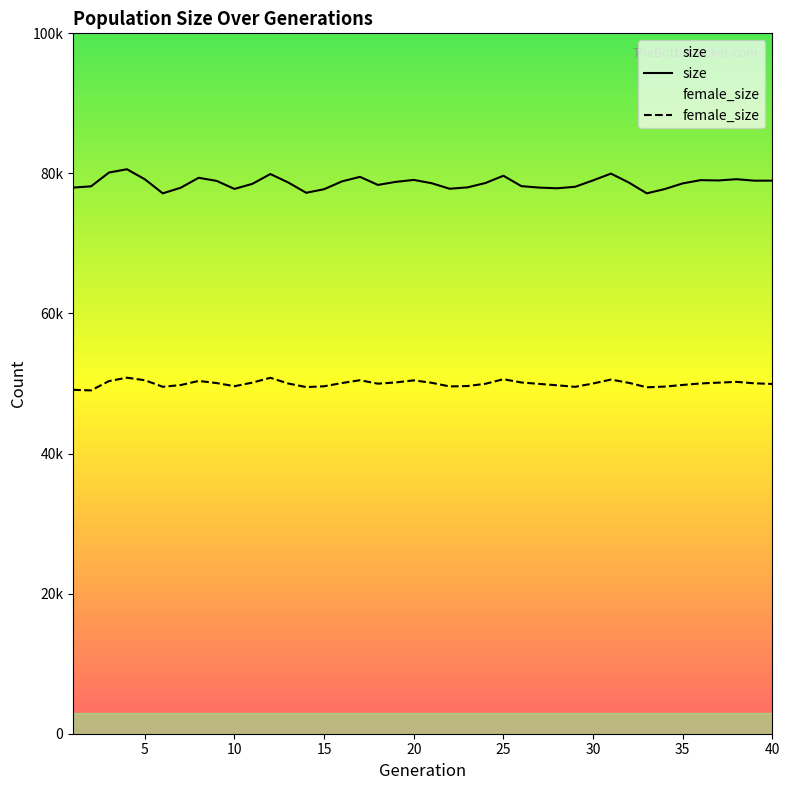

How many data points in female_size are less than 50013?

20